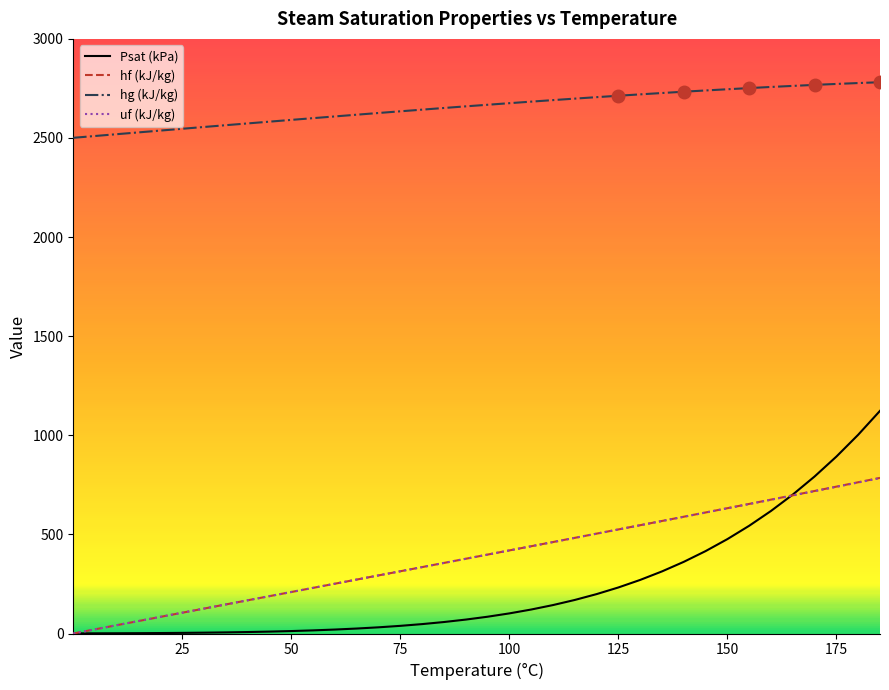

True or false: hg (kJ/kg) and hf (kJ/kg) intersect in this chart.

False